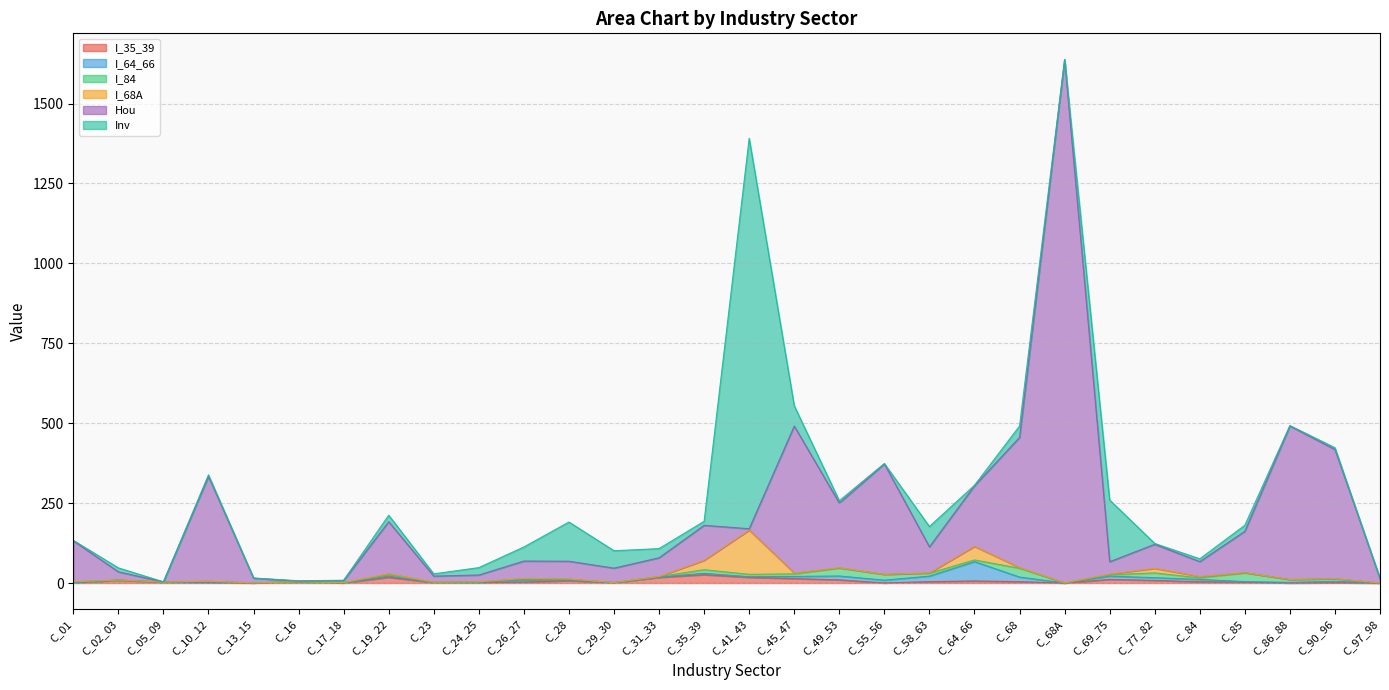

How many lines are shown in the chart?

6